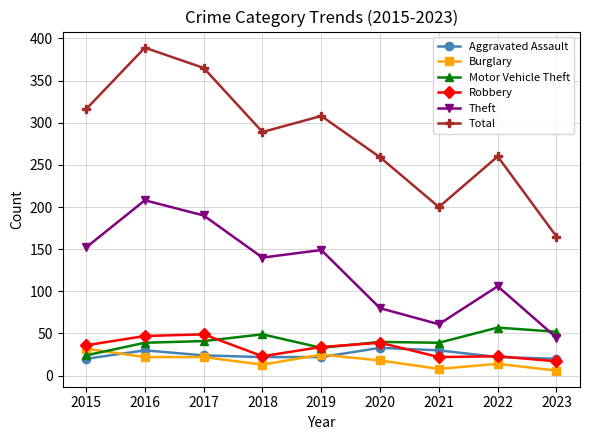

What is the value of the Robbery point at the 9th from the left?

17